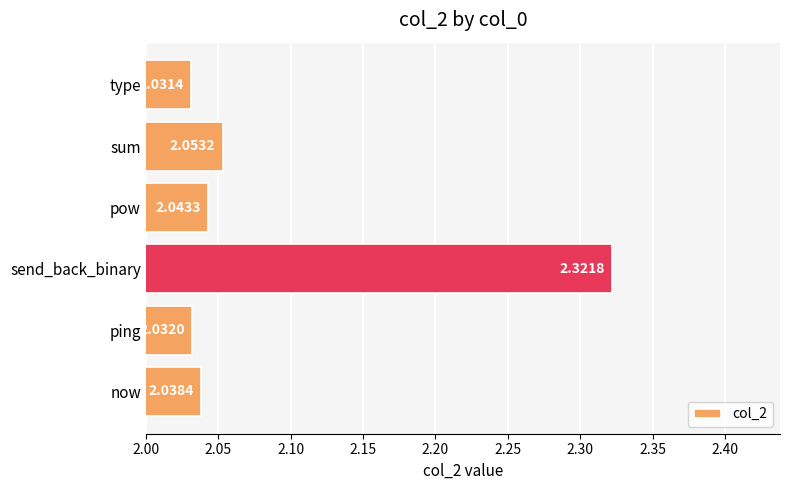

At which category does the chart reach its minimum across all series?

type